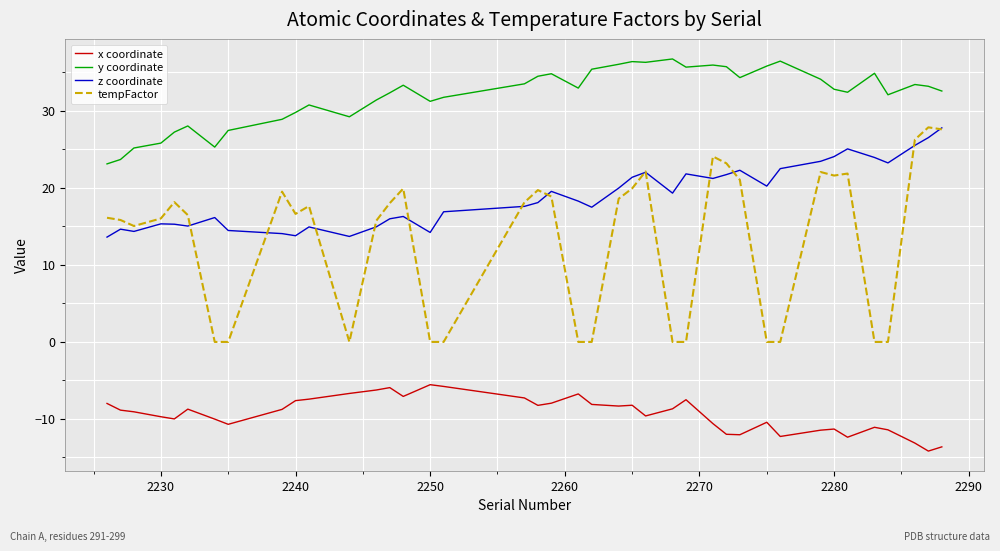

What is the smallest value displayed?

-14.2